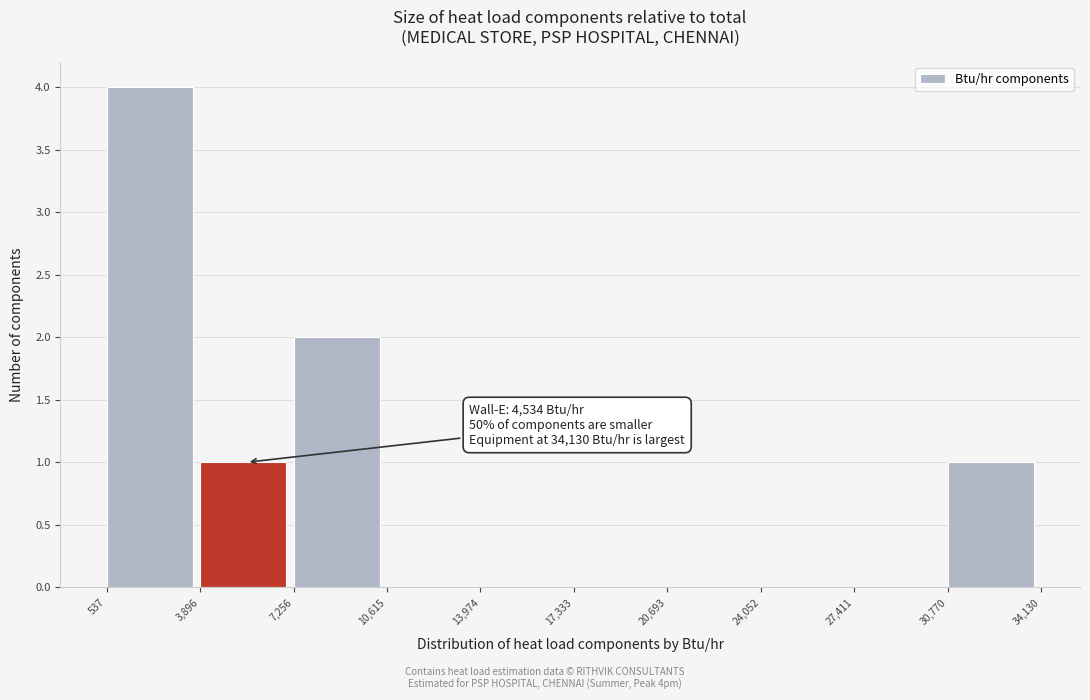

Over which range of the x-axis is the bar tallest?

537 to 3,896